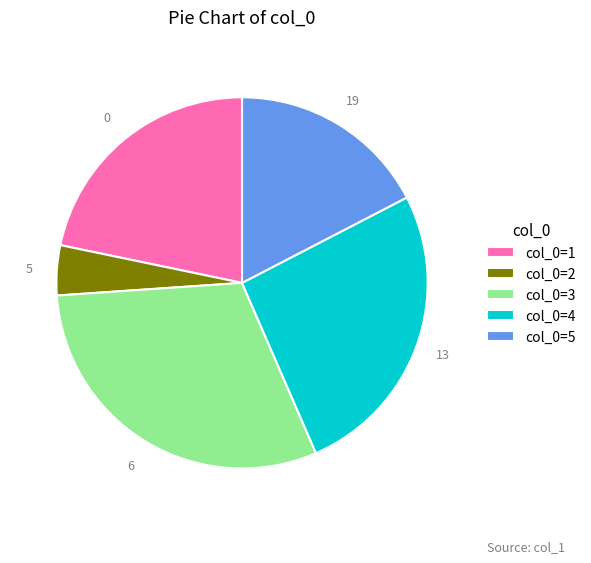

Rank the categories by value from highest to lowest.

col_0=3, col_0=4, col_0=1, col_0=5, col_0=2